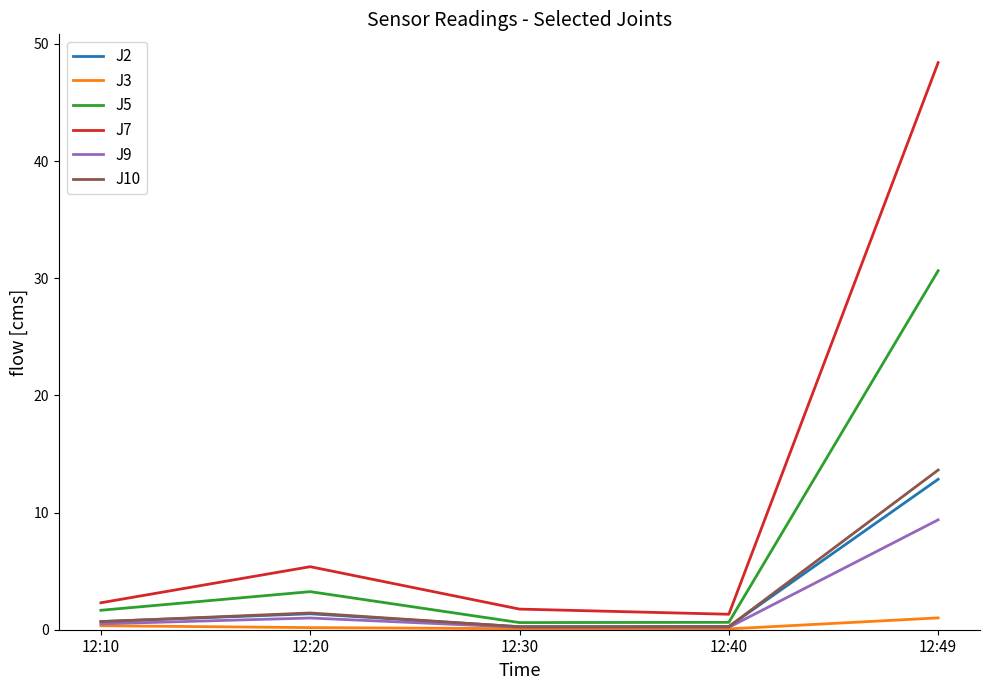

Which series has the largest range (max minus min)?

J7